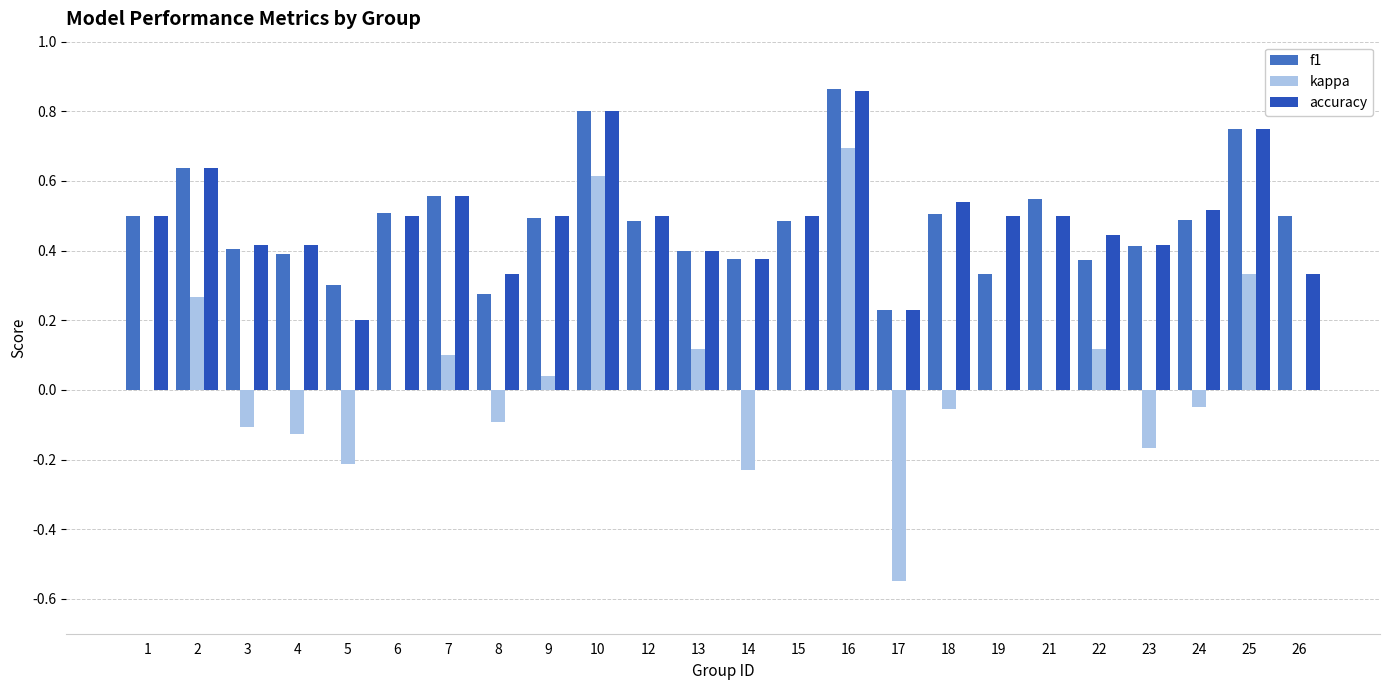

What is the sum of all f1 values?

11.6